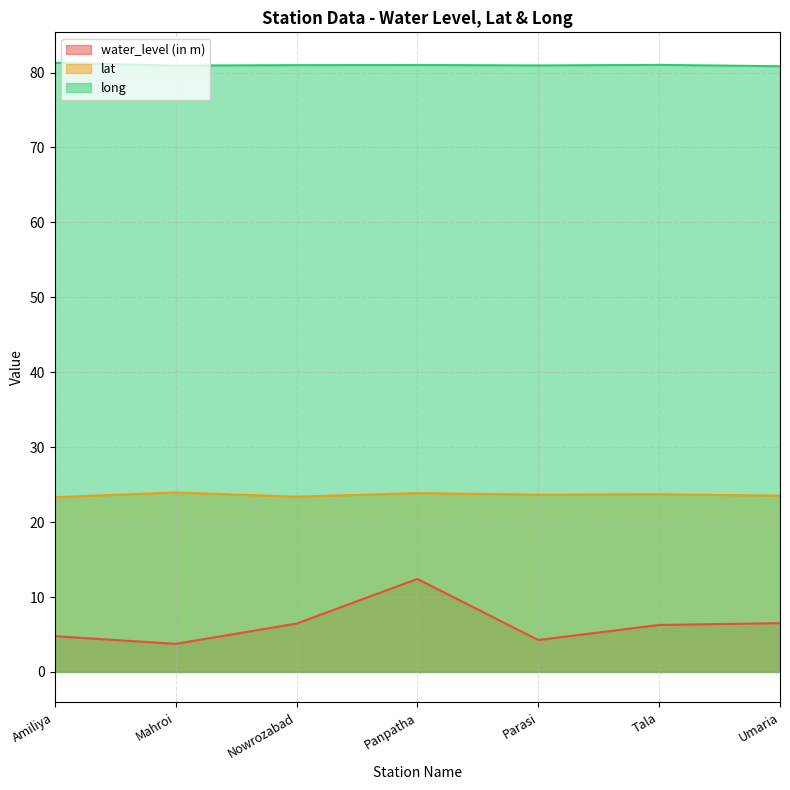

Which series has the largest range (max minus min)?

water_level (in m)